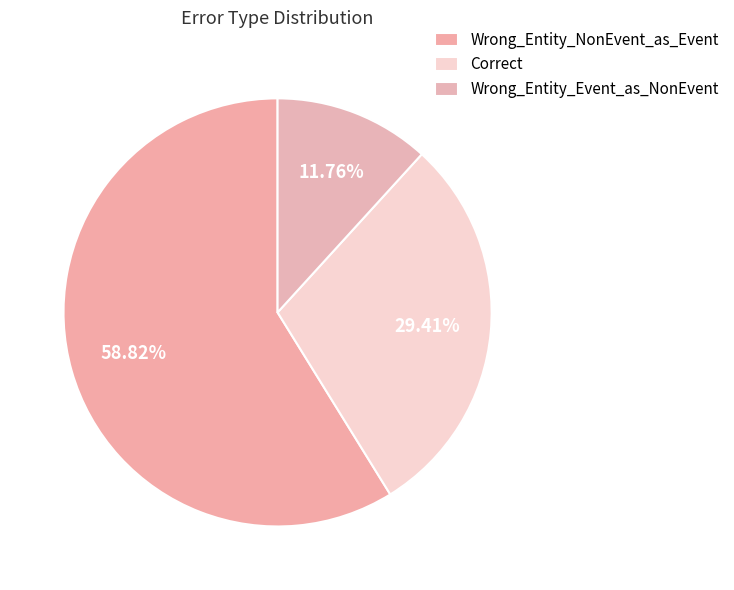

To the nearest percent, what percentage of the pie is Wrong_Entity_Event_as_NonEvent?

12%